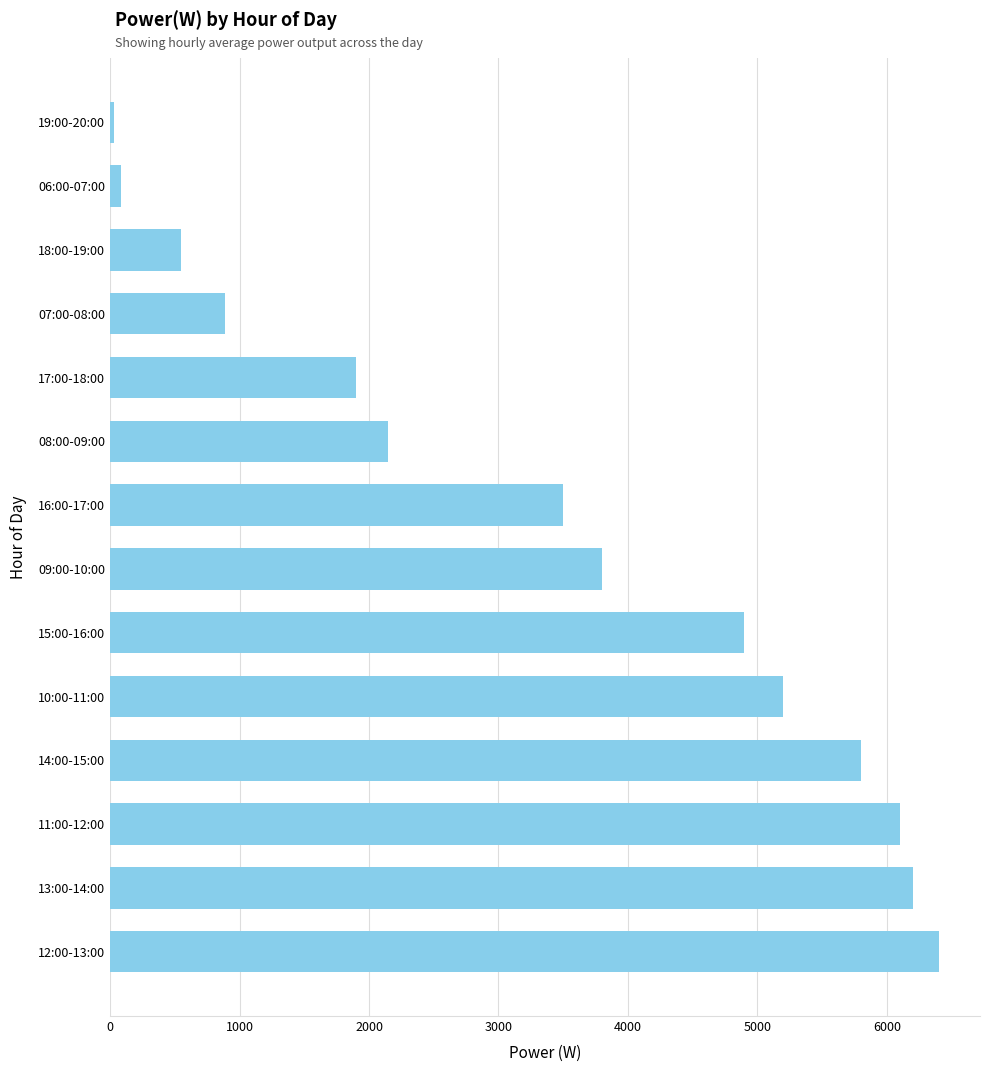

Reading bottom to top, transcribe all the data shown in this chart.

12:00-13:00=6400	13:00-14:00=6200	11:00-12:00=6100	14:00-15:00=5800	10:00-11:00=5200	15:00-16:00=4900	09:00-10:00=3800	16:00-17:00=3500	08:00-09:00=2150	17:00-18:00=1900	07:00-08:00=890	18:00-19:00=550	06:00-07:00=85	19:00-20:00=30